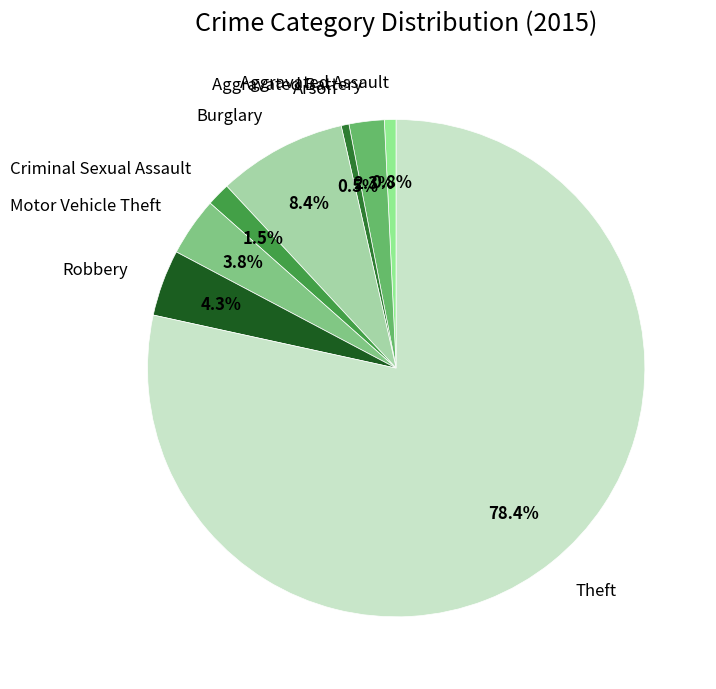

Combined, what portion of the pie is Motor Vehicle Theft and Arson?

4.3%